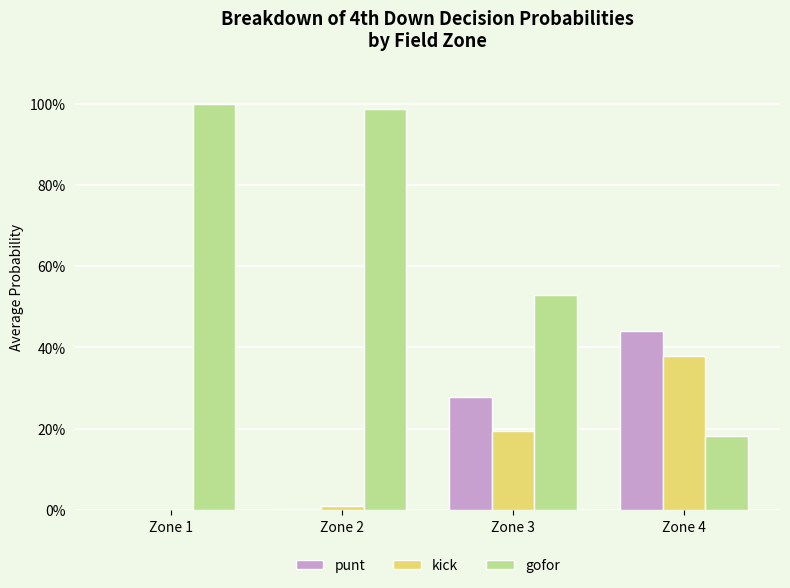

What are all the series names shown in the legend?

punt, kick, gofor